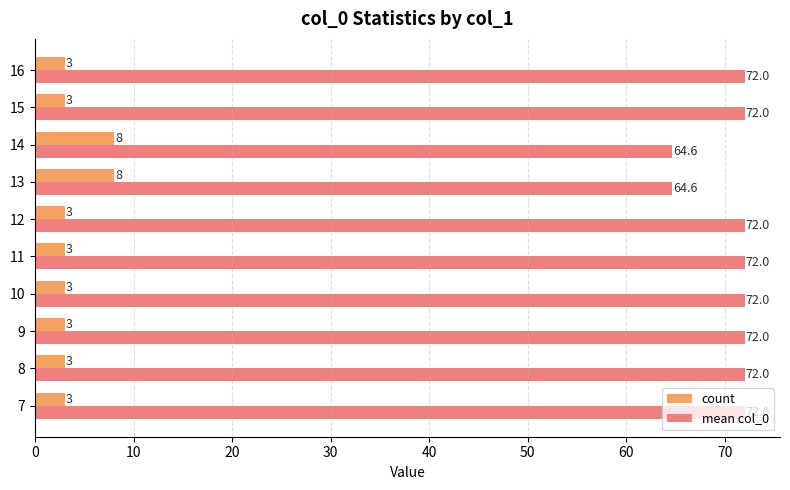

How many count values are between 3 and 4?

8